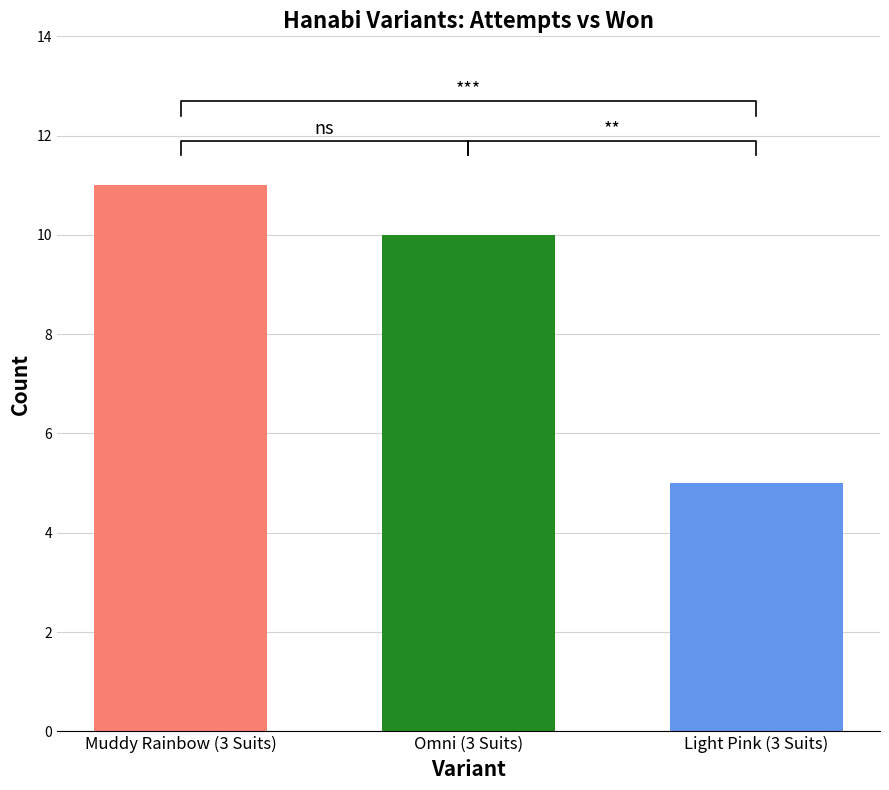

Which category has the highest value across all series?

Muddy Rainbow (3 Suits)